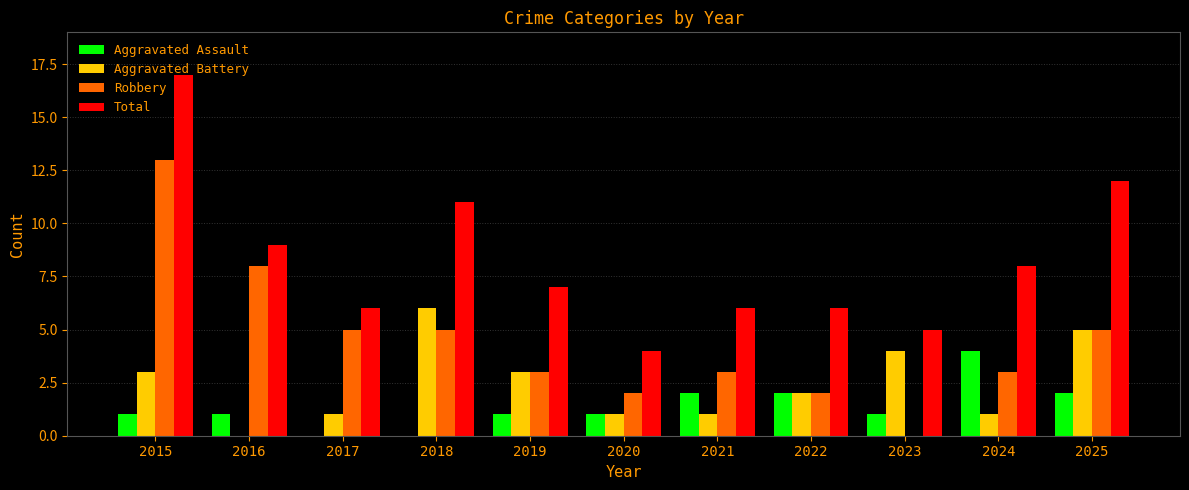

The value of Aggravated Battery at 2019 is 1. True or false?

False